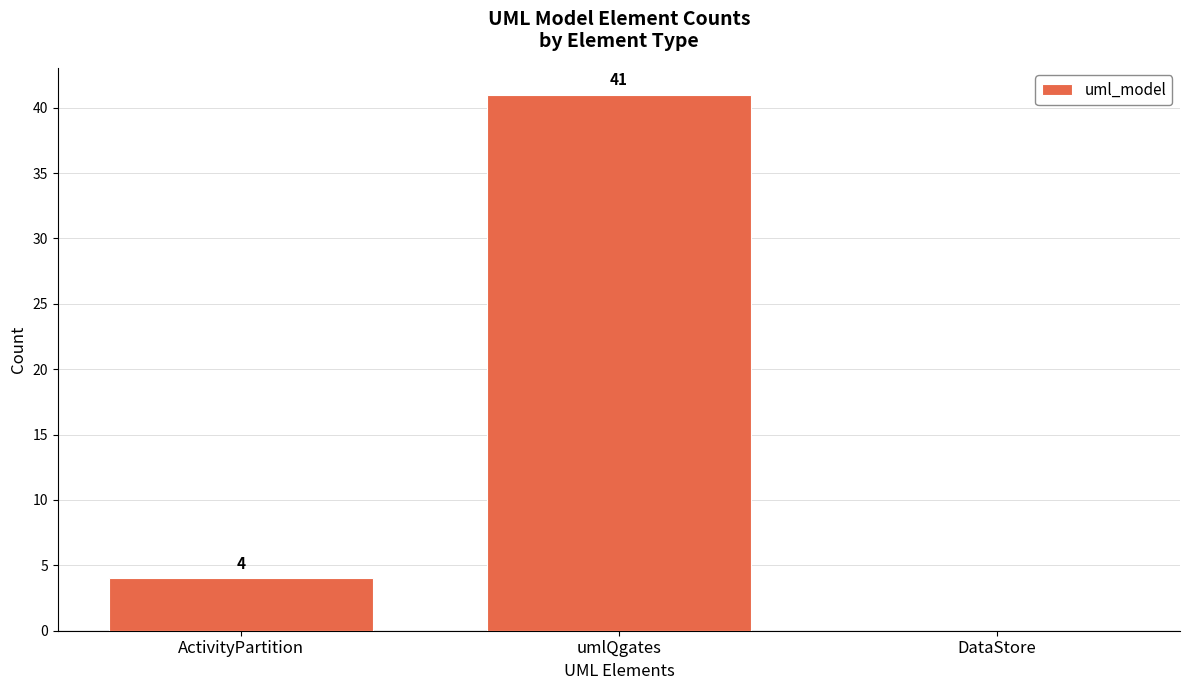

What is the change in value from ActivityPartition to umlQgates?

+37